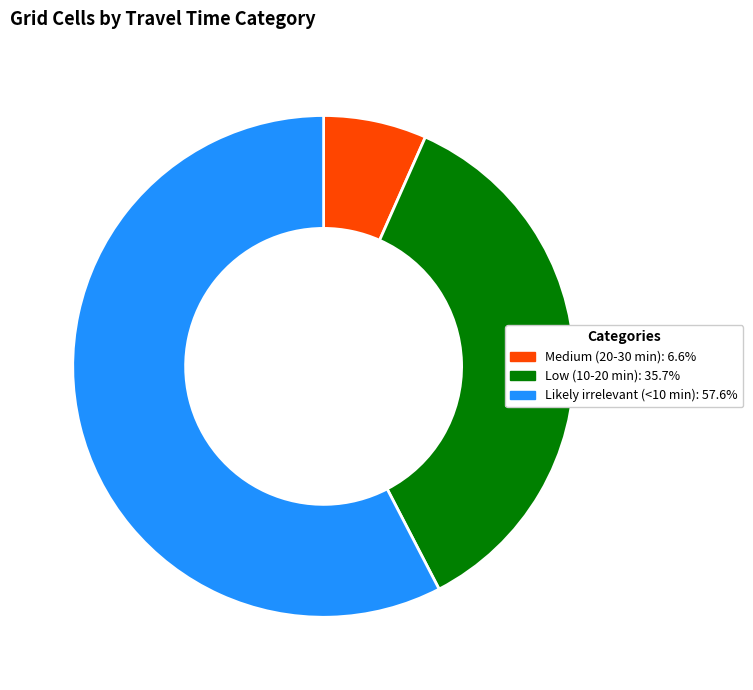

Count the number of slices in the pie.

3